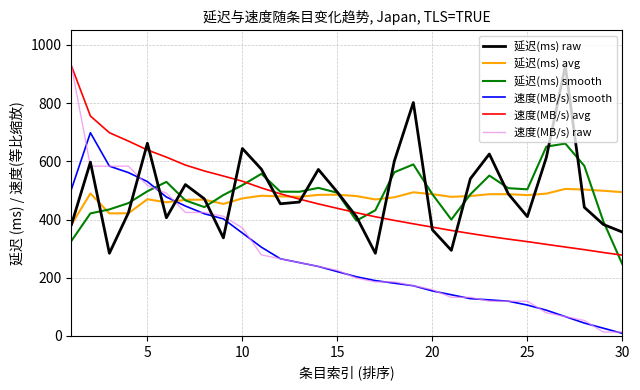

After their last crossing, which series has the higher values: 速度(MB/s) smooth or 延迟(ms) smooth?

延迟(ms) smooth